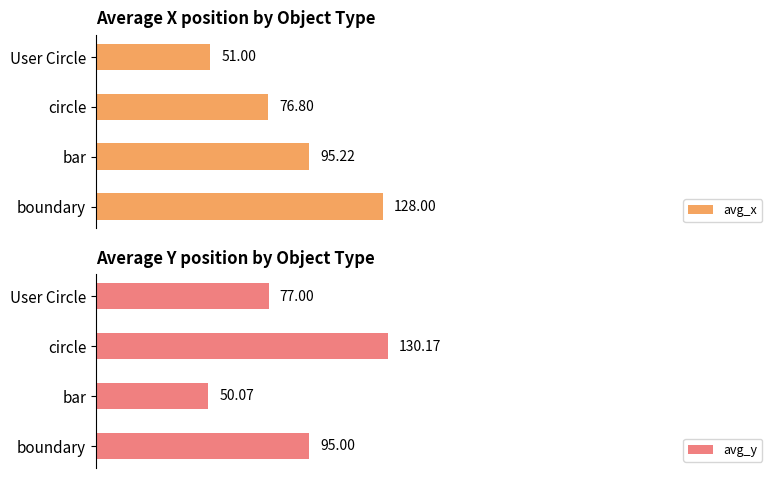

Count the number of categories in the chart.

4